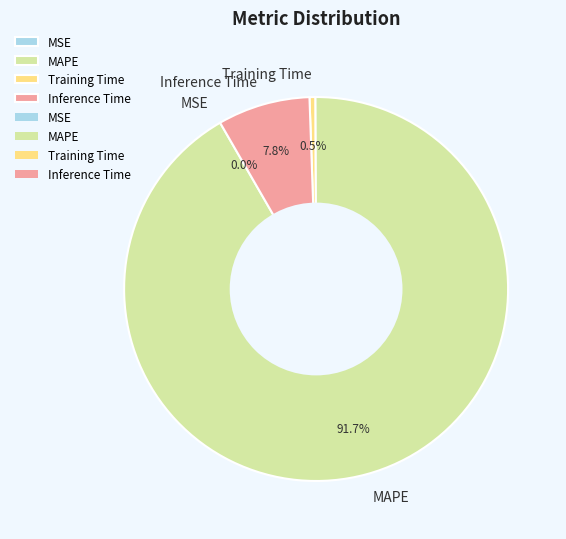

What portion of the pie excludes Training Time?

99.5%